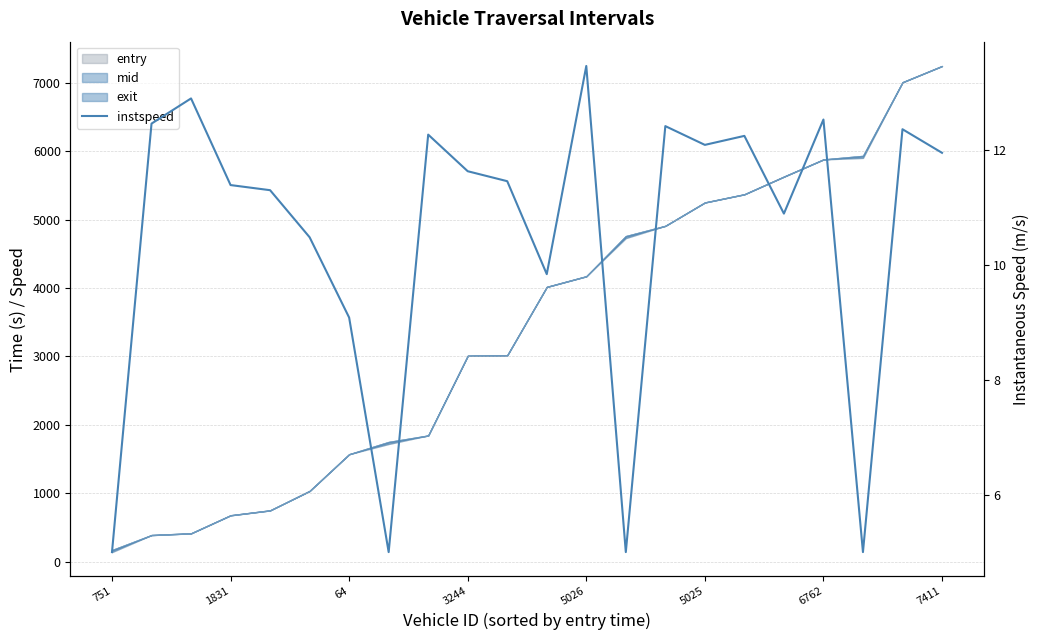

What is the label of the 12th point from the left?

11